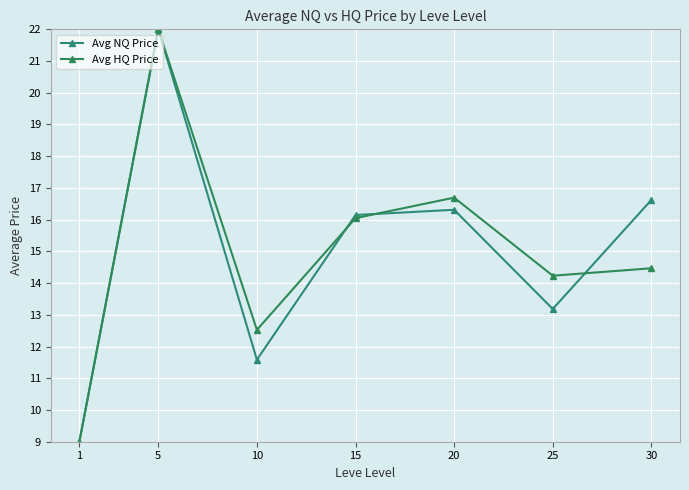

Where is Avg HQ Price nearest to the value 15?

30